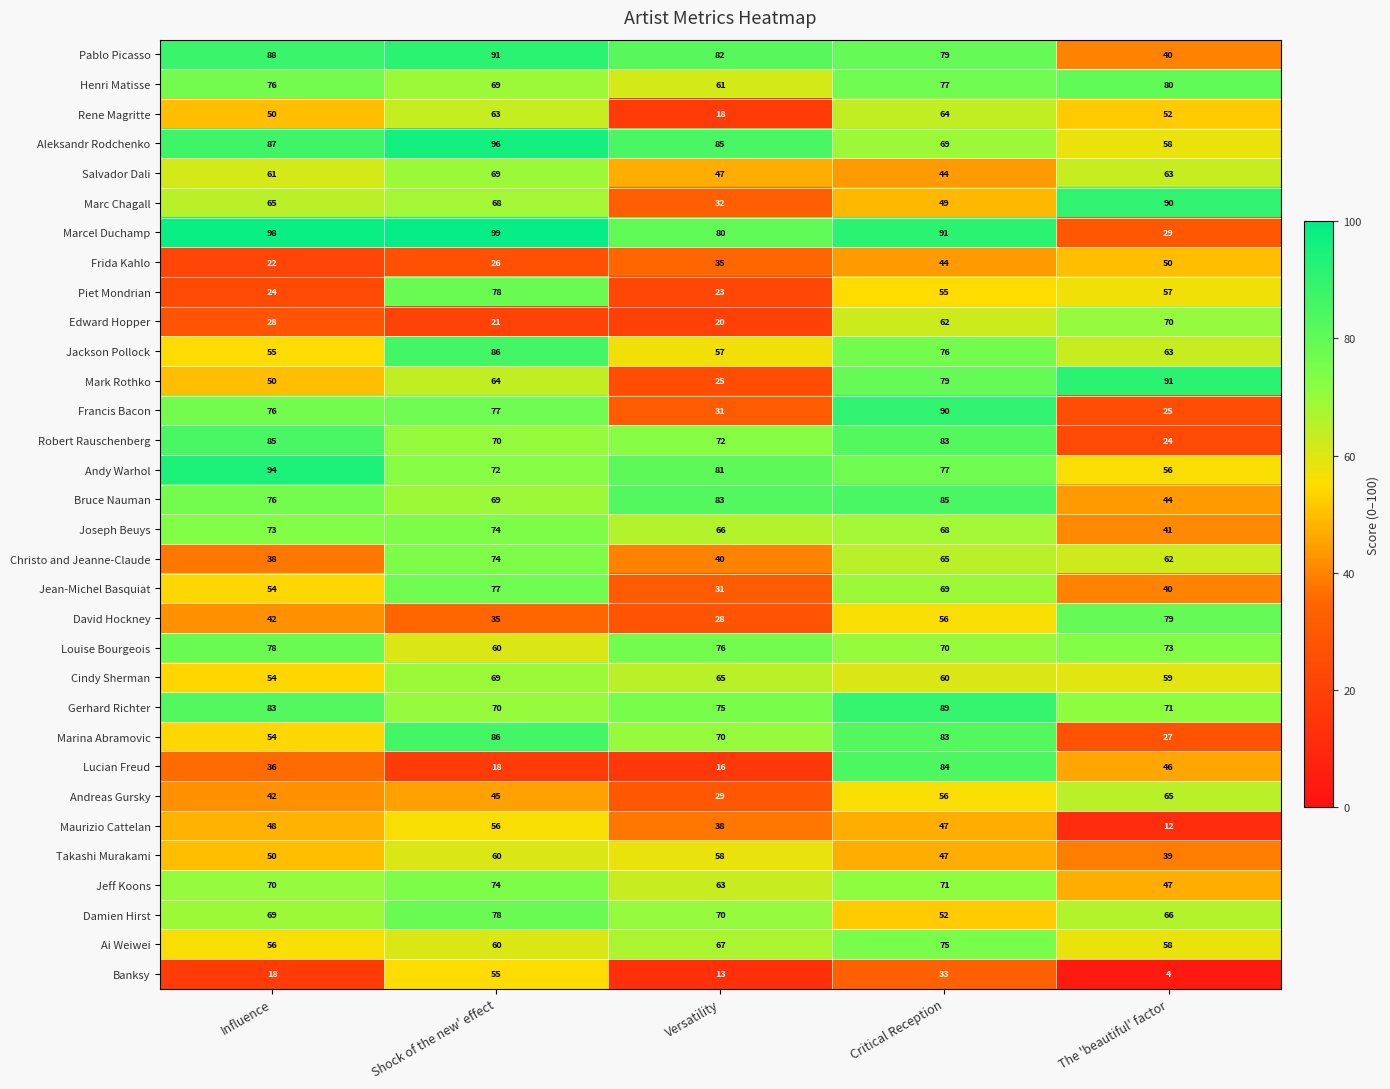

What is the sum of all Salvador Dali values?

284